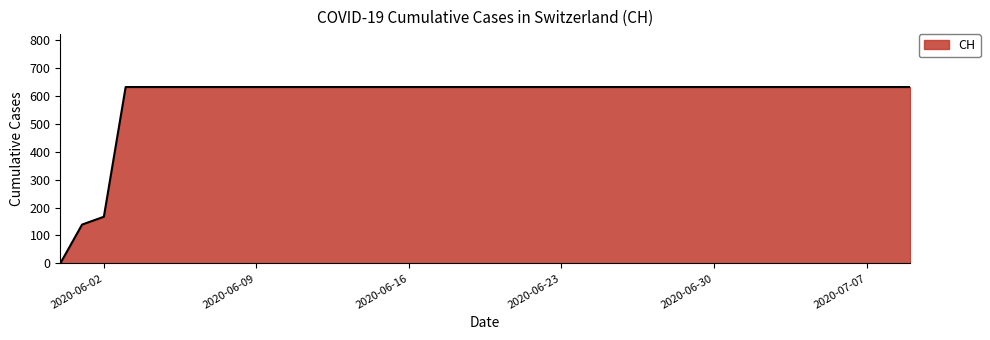

What is the maximum value shown in the chart?

631